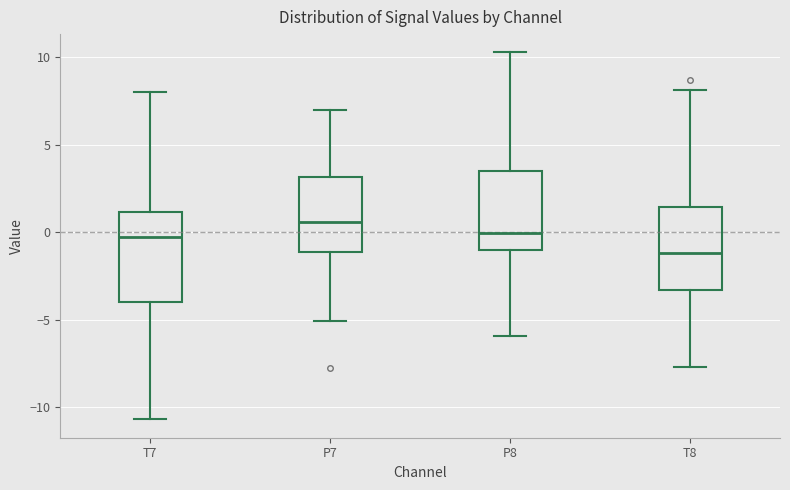

Reading left to right, read every box against the y-axis: the position of its median line, the range the box covers, and the ends of its whiskers. The values are not printed on the chart, so give them approximately, as read against the axis.

T7: median -0.5, box -4.0 to 1.0, whiskers -10.5 to 8.0
P7: median 0.5, box -1.0 to 3.0, whiskers -5.0 to 7.0
P8: median 0.0, box -1.0 to 3.5, whiskers -6.0 to 10.5
T8: median -1.0, box -3.5 to 1.5, whiskers -7.5 to 8.0